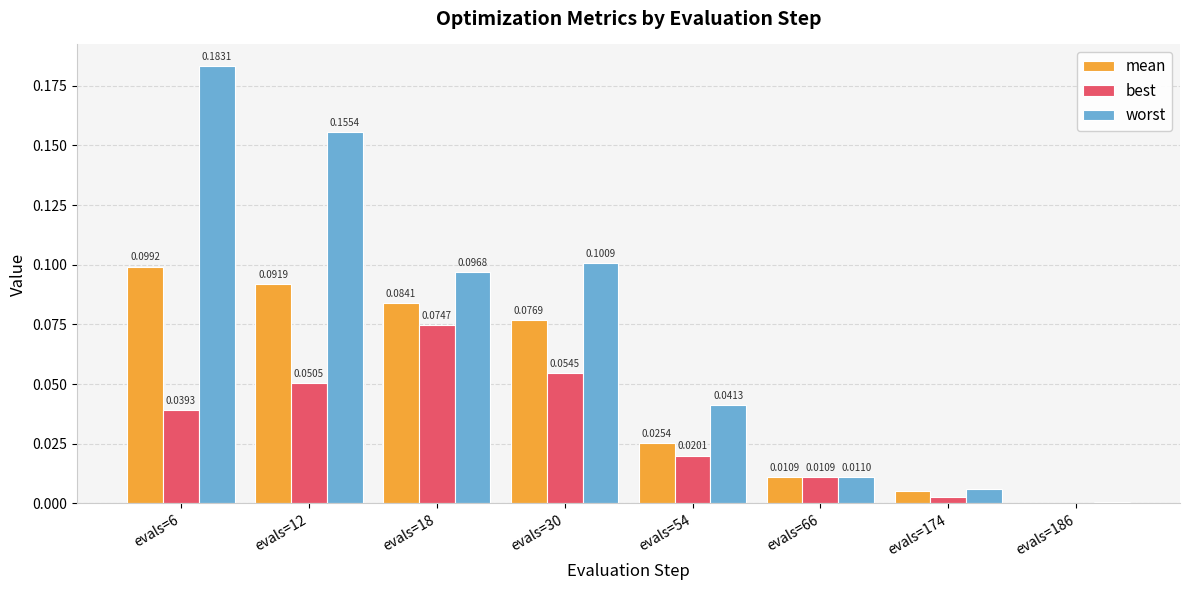

True or false: mean has a value of 0.0 at evals=18.

False